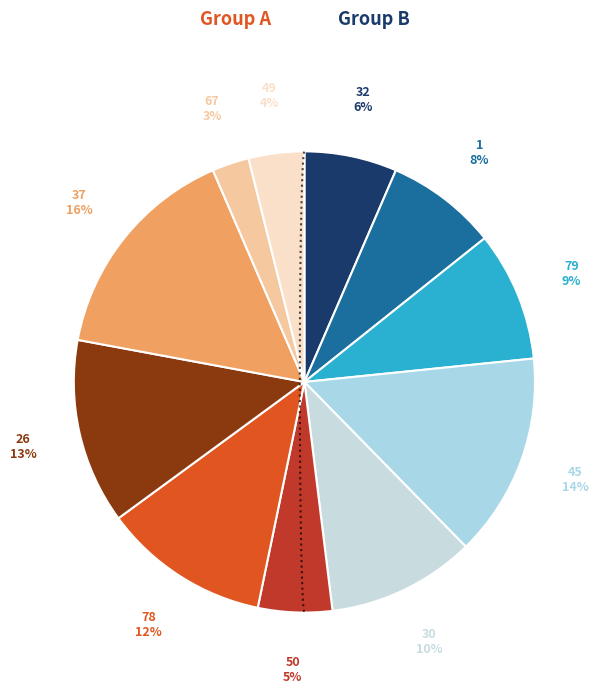

Rank the categories by value from highest to lowest.

37, 45, 26, 78, 30, 79, 1, 32, 50, 49, 67